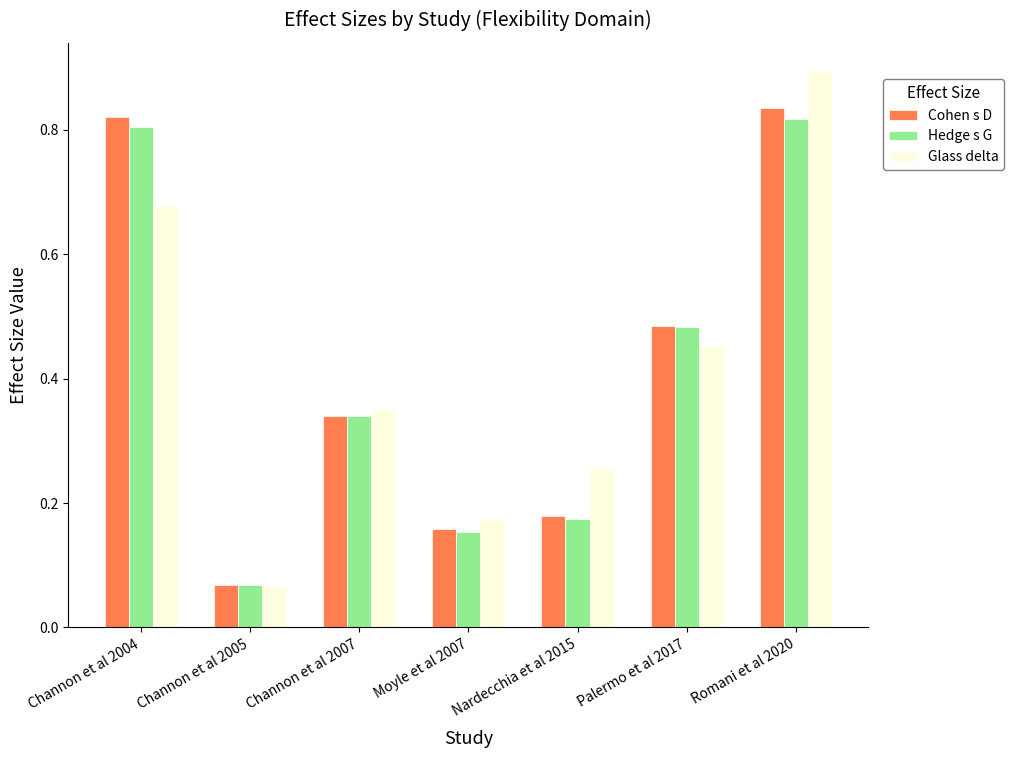

True or false: Hedge s G has a value of 0.0 at Channon et al 2005.

False